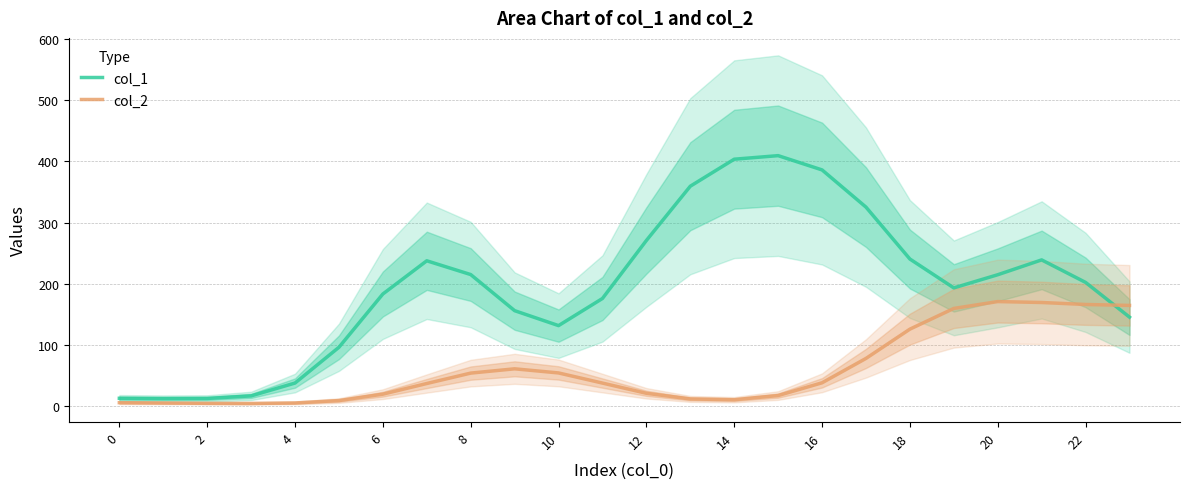

Which series has the widest spread of values?

col_1